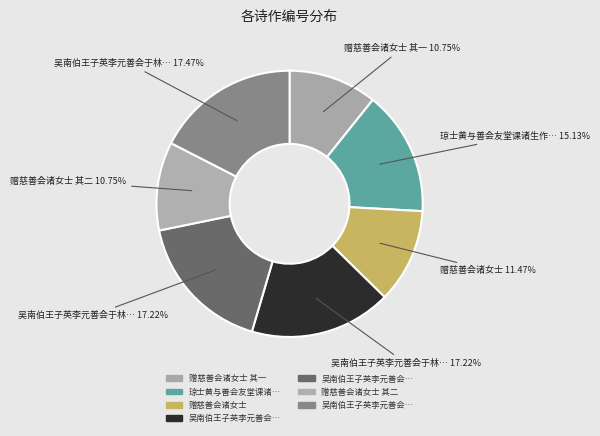

How many slices are in this pie chart?

7